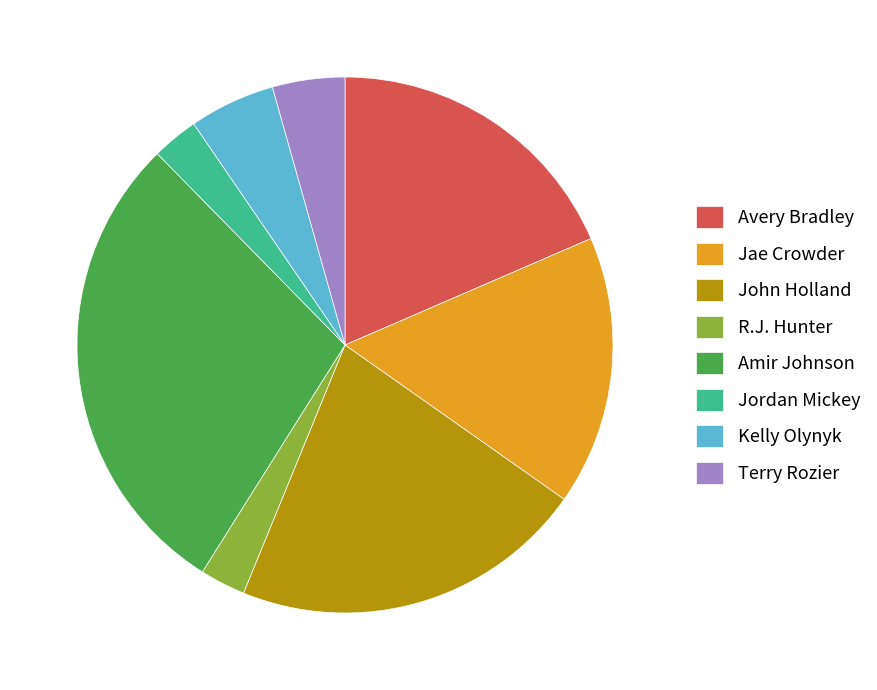

Is it true that R.J. Hunter is 3% of the pie?

True